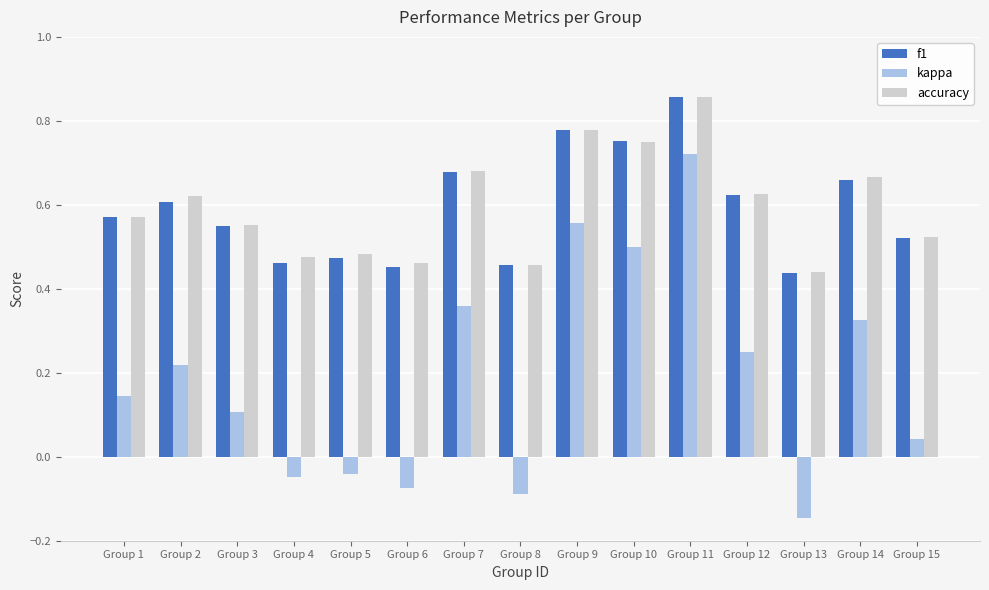

What is the sum of all accuracy values?

8.9